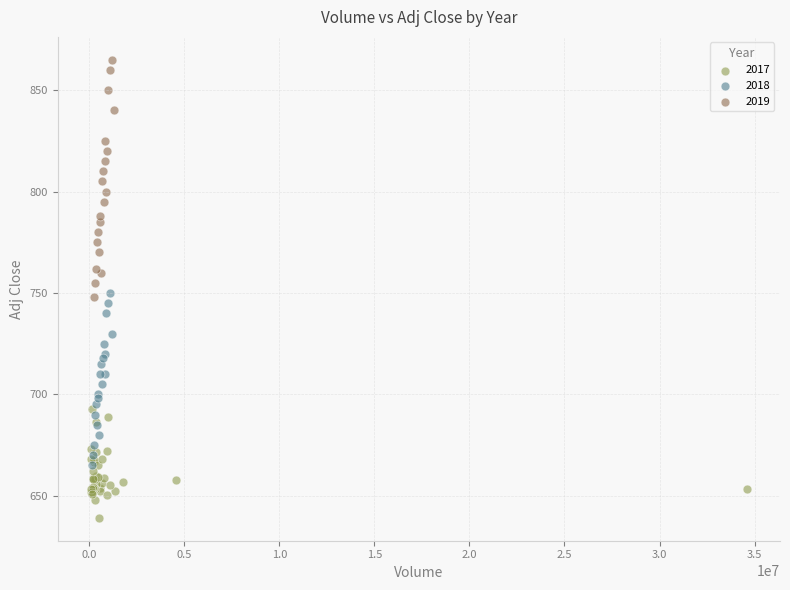

Which series contains the lowest Y value?

2017